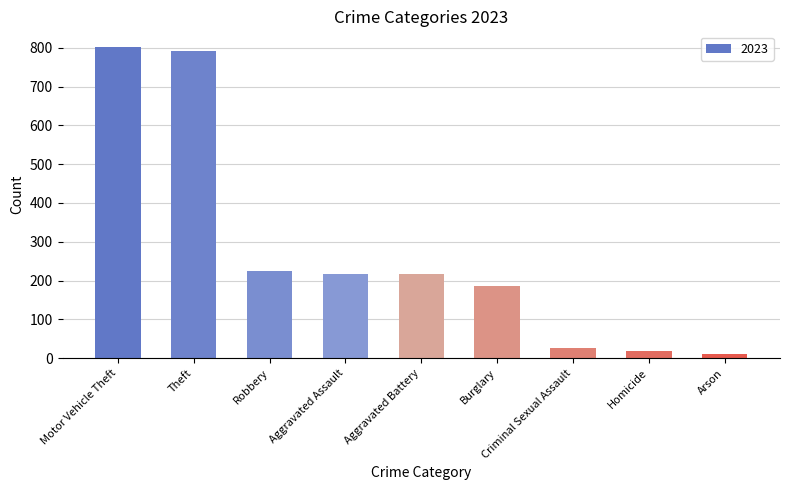

What is the label of the 9th bar from the left?

Arson